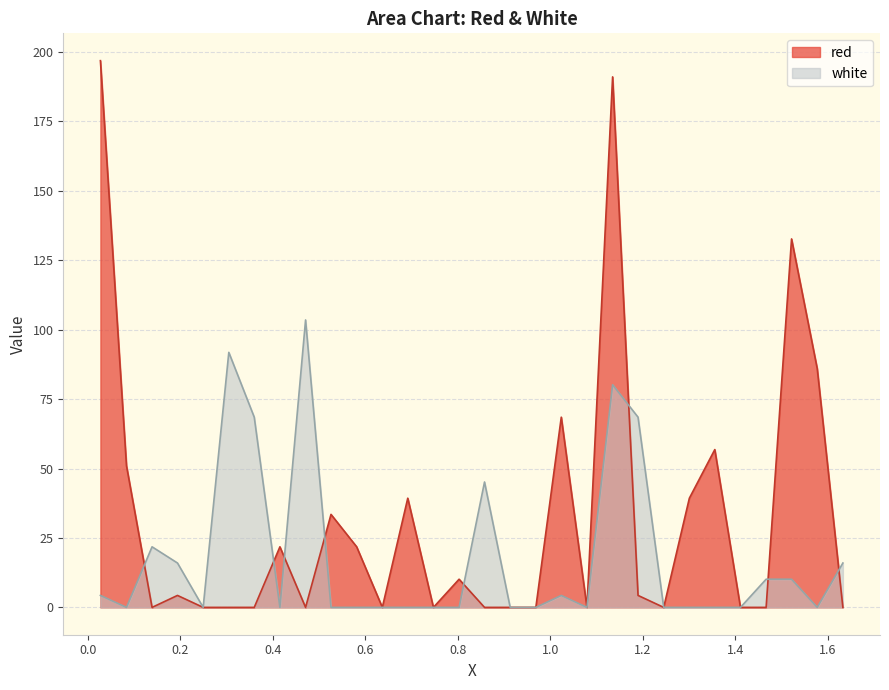

Which series has the largest total across all categories?

red